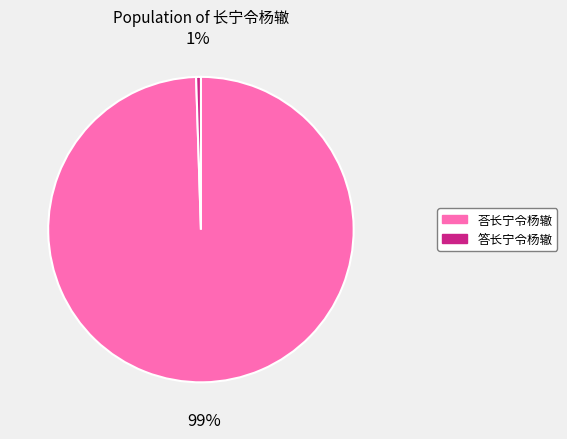

To the nearest percent, what is the average slice percentage?

50%